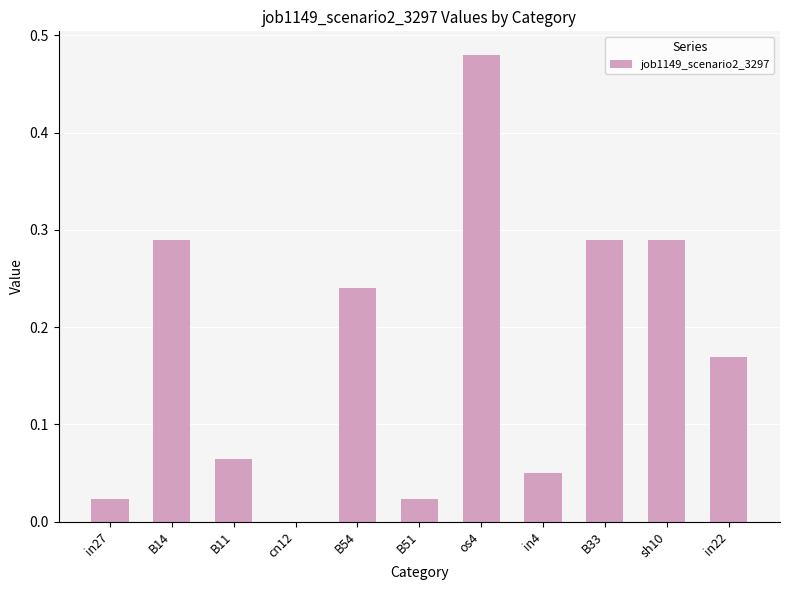

At which category does the chart reach its peak across all series?

os4